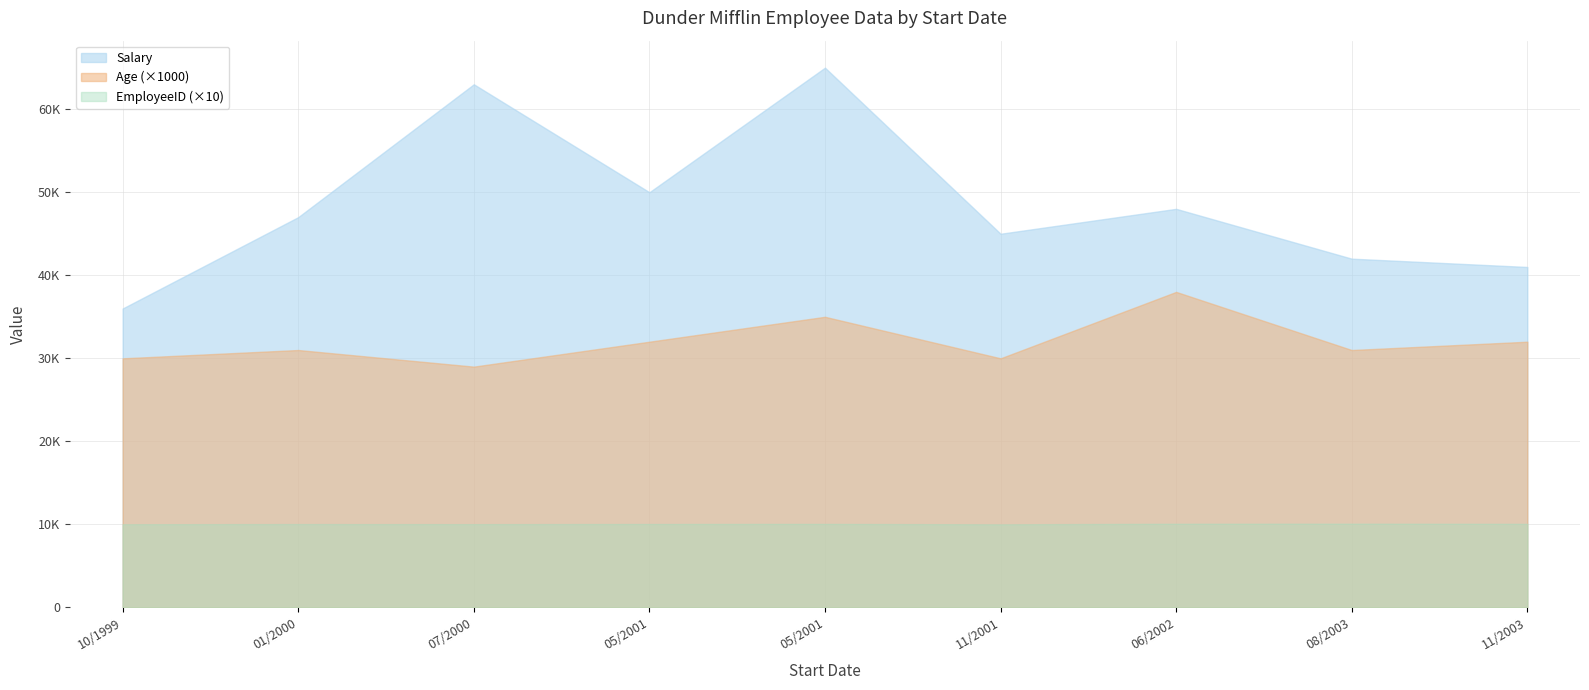

Does the chart have visible grid lines?

Yes